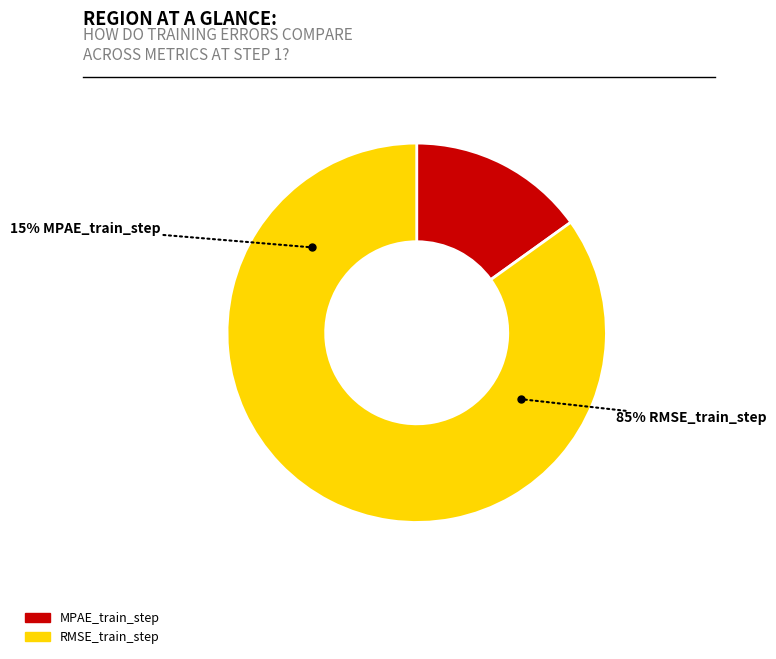

What percentage do RMSE_train_step and MPAE_train_step together represent?

100.0%